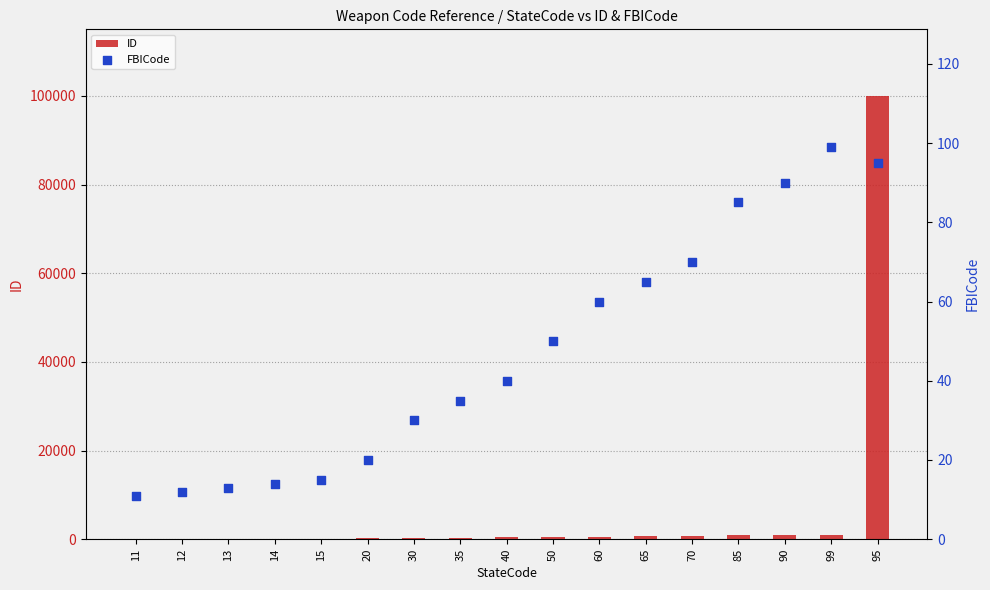

At how many categories does at least one series exceed 96319?

1